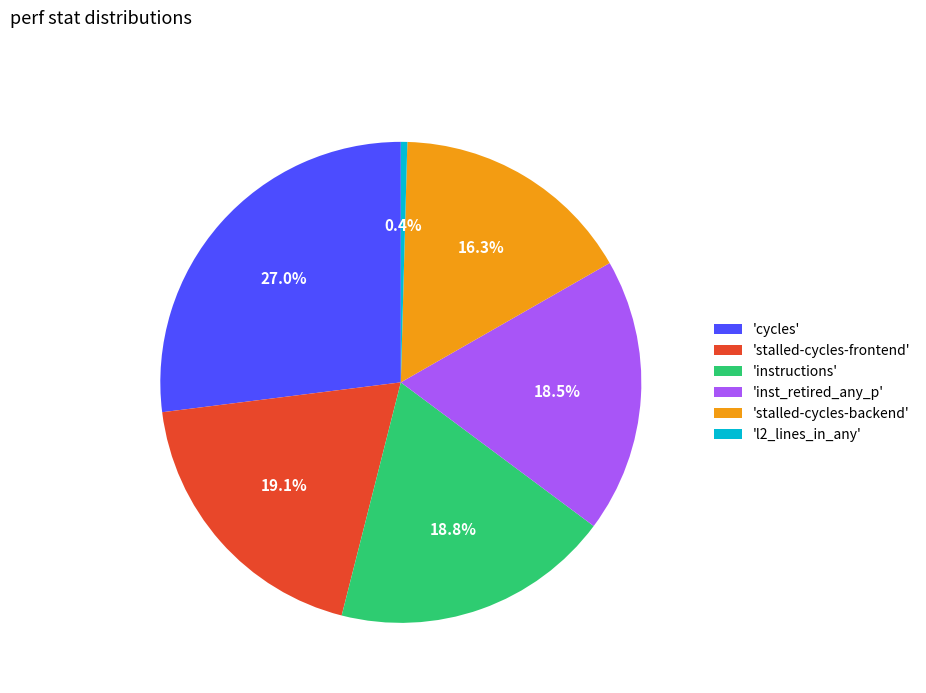

Is there a majority slice in this chart?

No